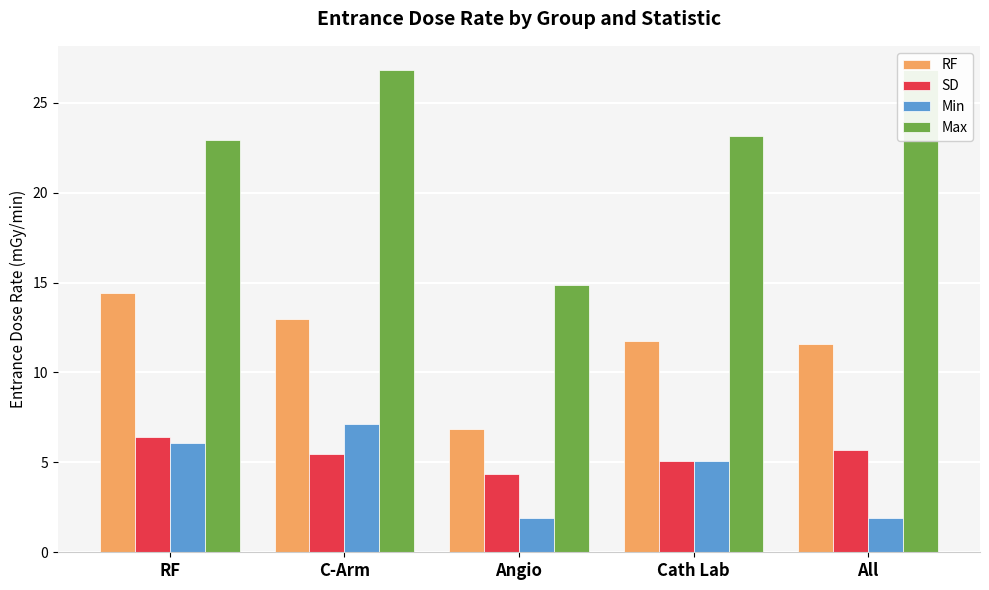

At Cath Lab, list the series in order from smallest to largest.

SD, Min, RF, Max